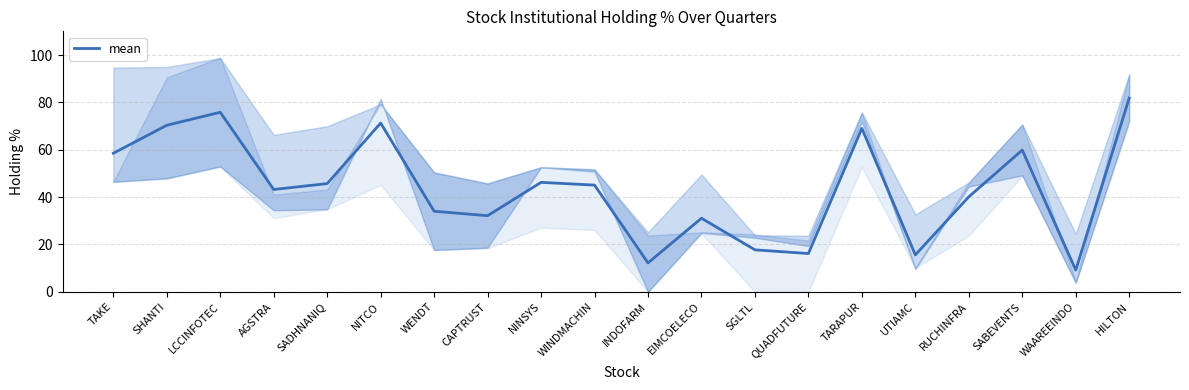

List the labels in order of value, smallest first.

WAAREEINDO, INDOFARM, UTIAMC, QUADFUTURE, SGLTL, EIMCOELECO, CAPTRUST, WENDT, RUCHINFRA, AGSTRA, WINDMACHIN, SADHNANIQ, NINSYS, TAKE, SABEVENTS, TARAPUR, SHANTI, NITCO, LCCINFOTEC, HILTON